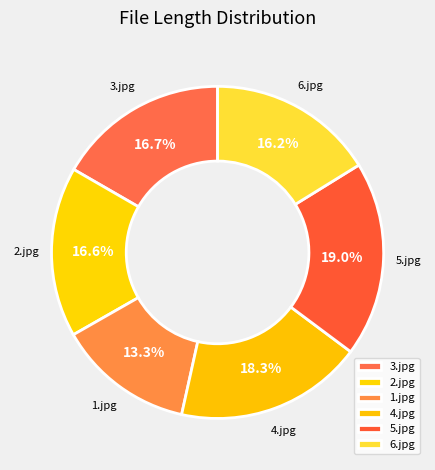

Does any single category account for the majority?

No